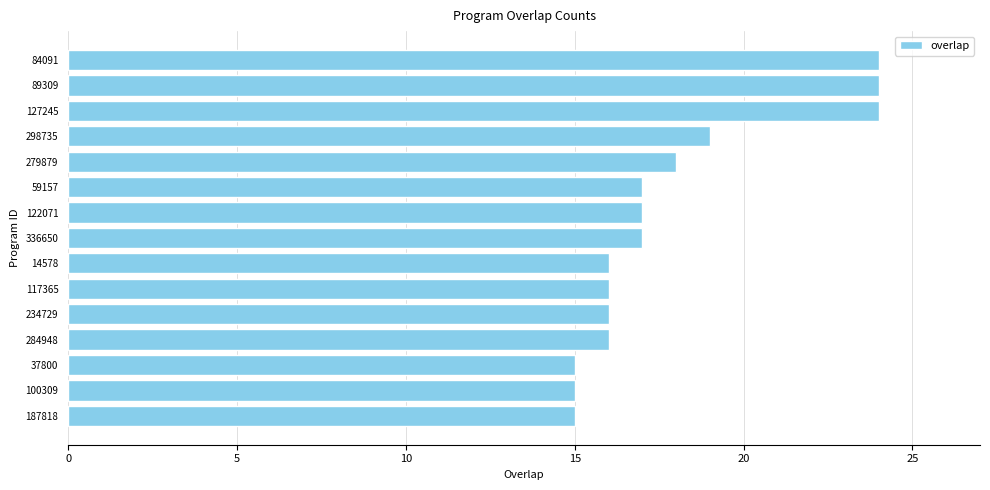

What is the greatest value displayed?

24